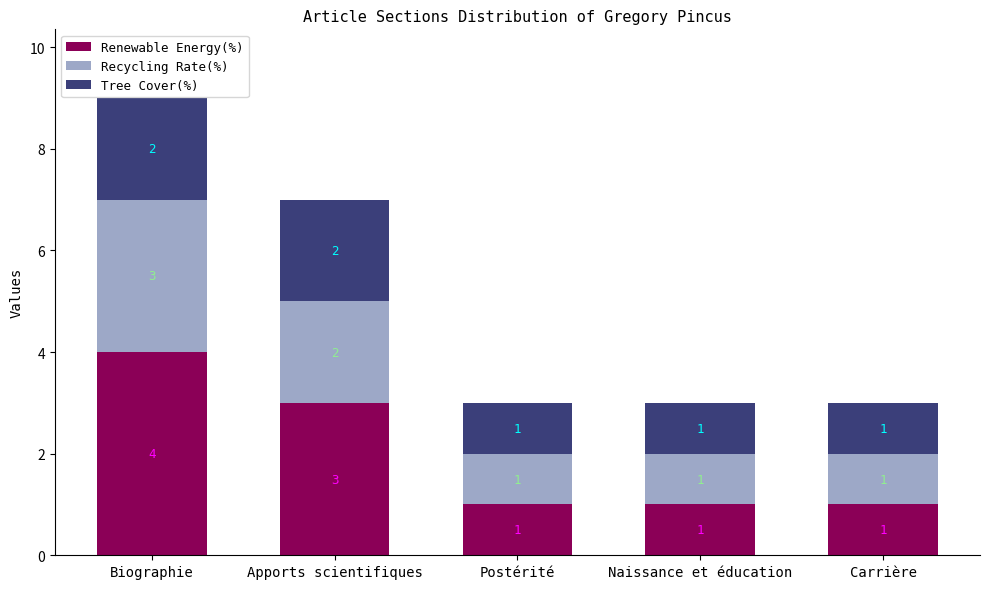

The value of Renewable Energy(%) at Apports scientifiques is 4. True or false?

False